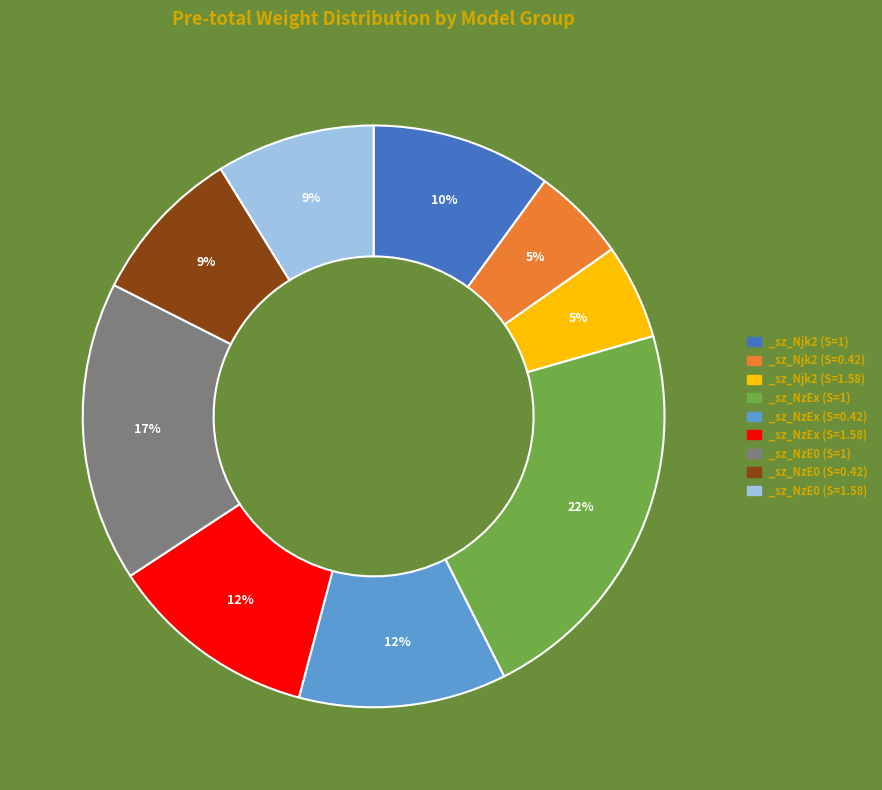

What is the largest slice in the pie chart?

_sz_NzEx (S=1)